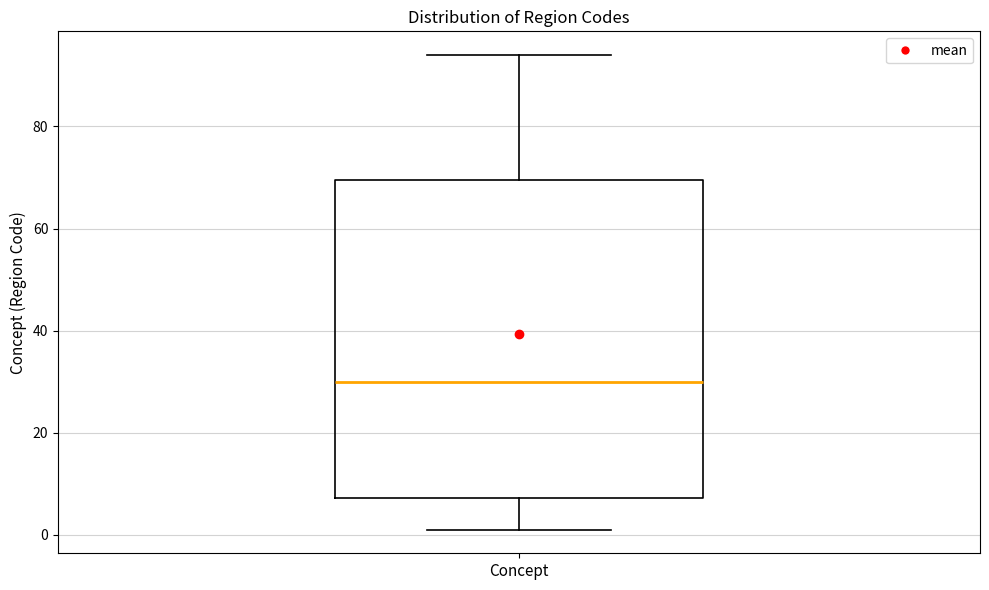

Transcribe this box plot: give where the median line is, the range the box spans, and where the two whiskers end, as read against the y-axis. The values are not printed on the chart, so give them approximately, as read against the axis.

median 30, box 8 to 70, whiskers 2 to 94